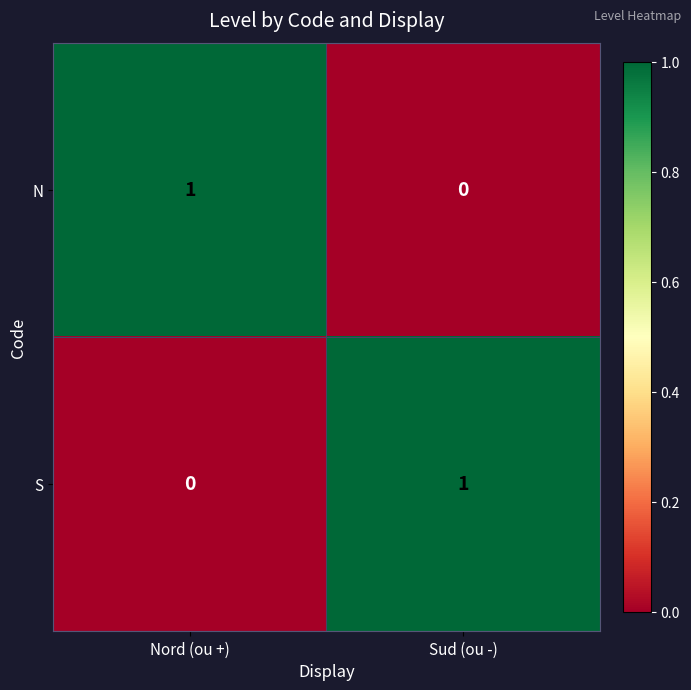

True or false: N has a value of 0 at Sud (ou -).

True